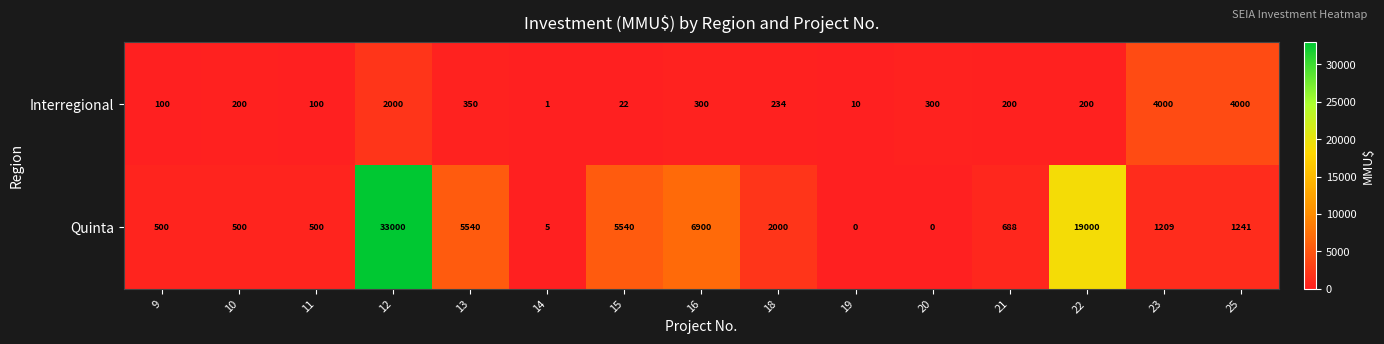

True or false: Quinta has a value of 3455 at 18.

False